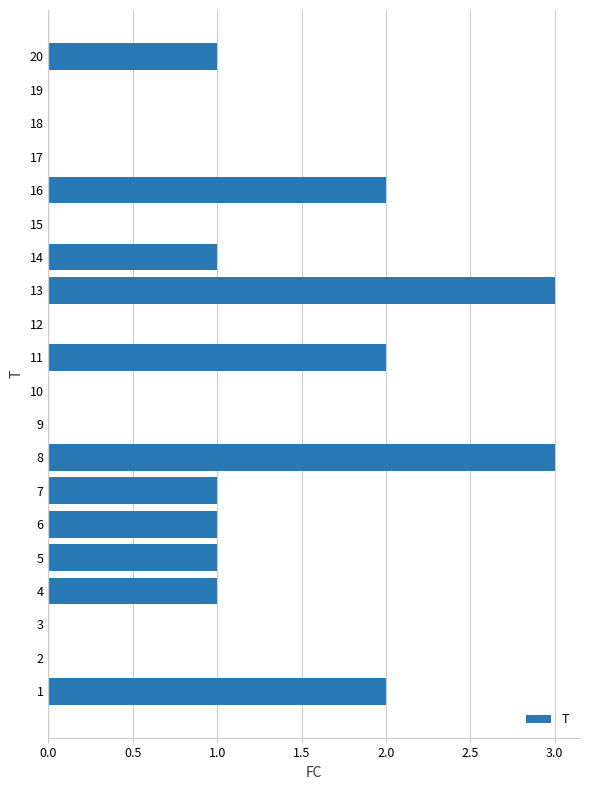

The value at 6 is 1. True or false?

True